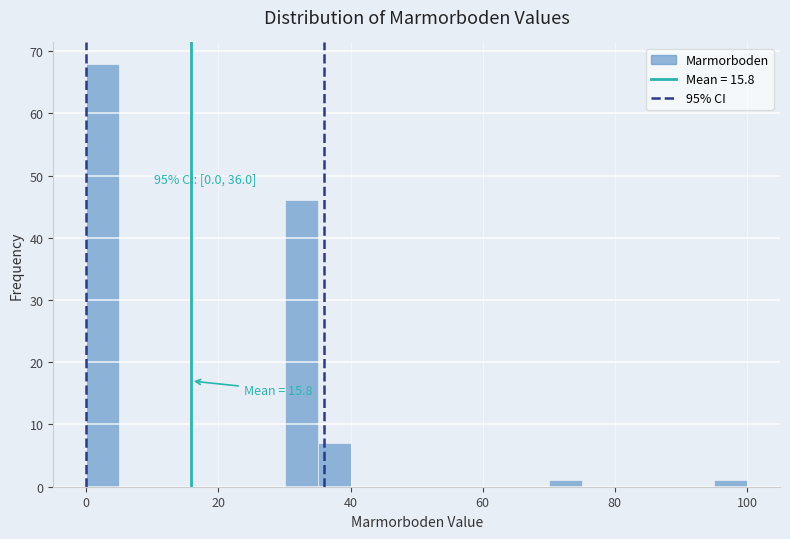

Read against the x-axis, roughly where is the centre of the tallest bar?

2